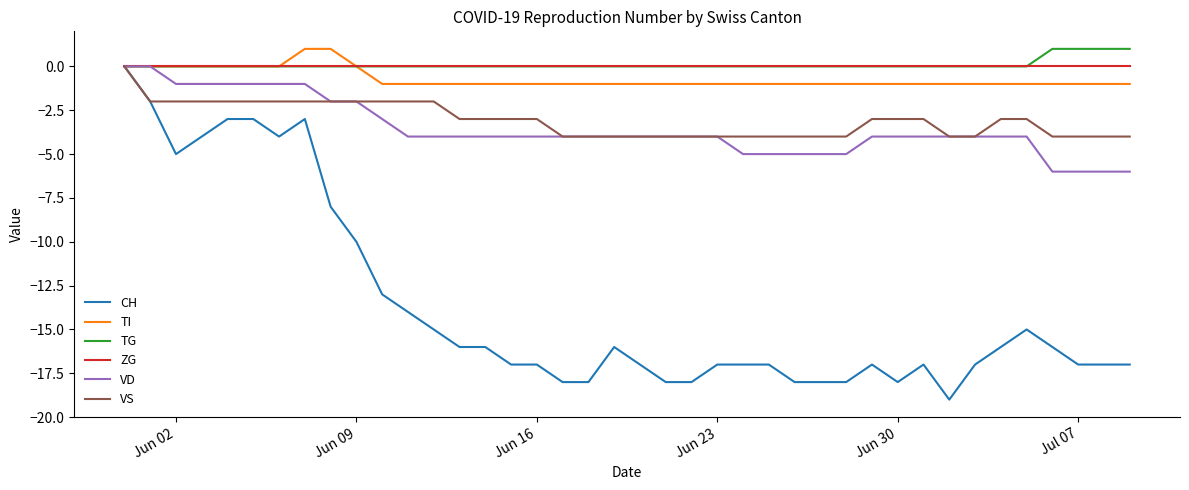

What is the smallest value displayed?

-19